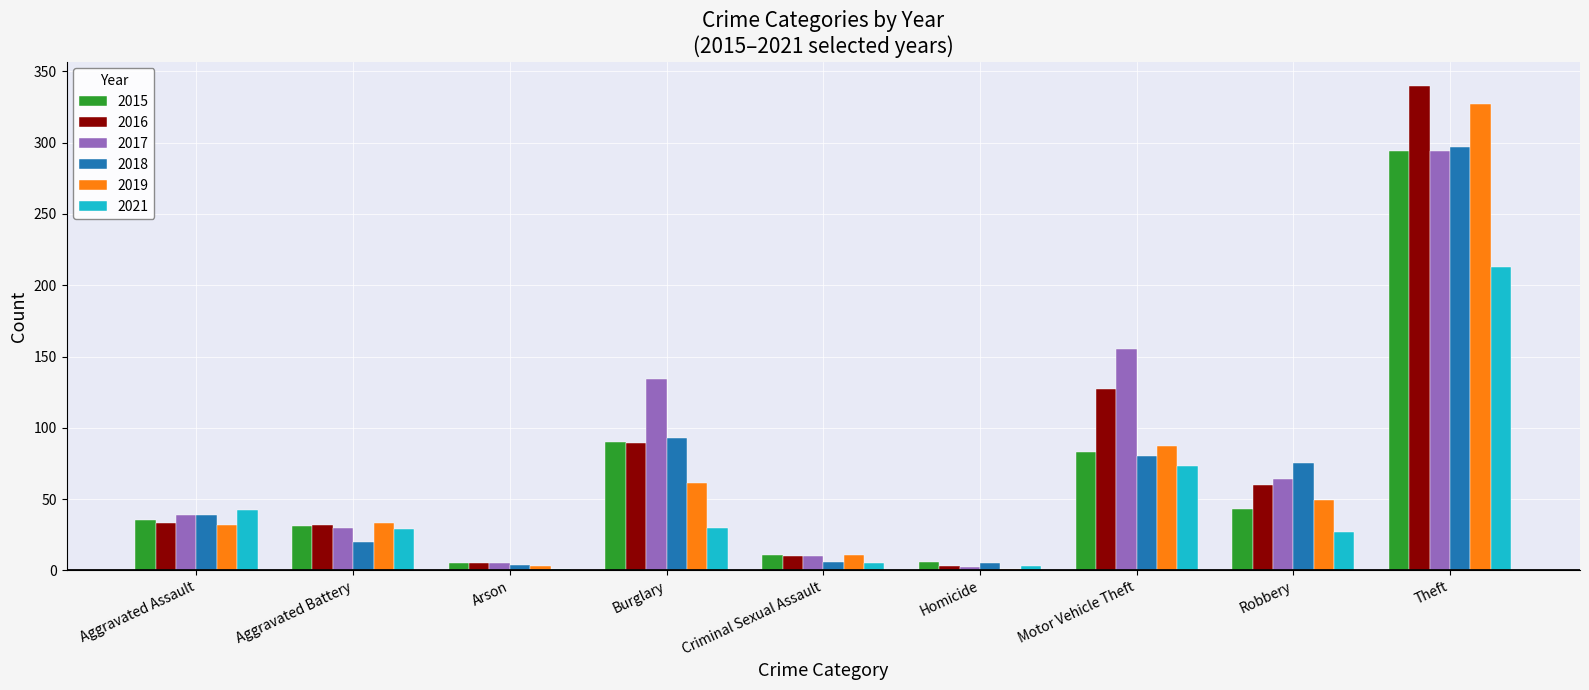

What is the total value across all series at Aggravated Assault?

220